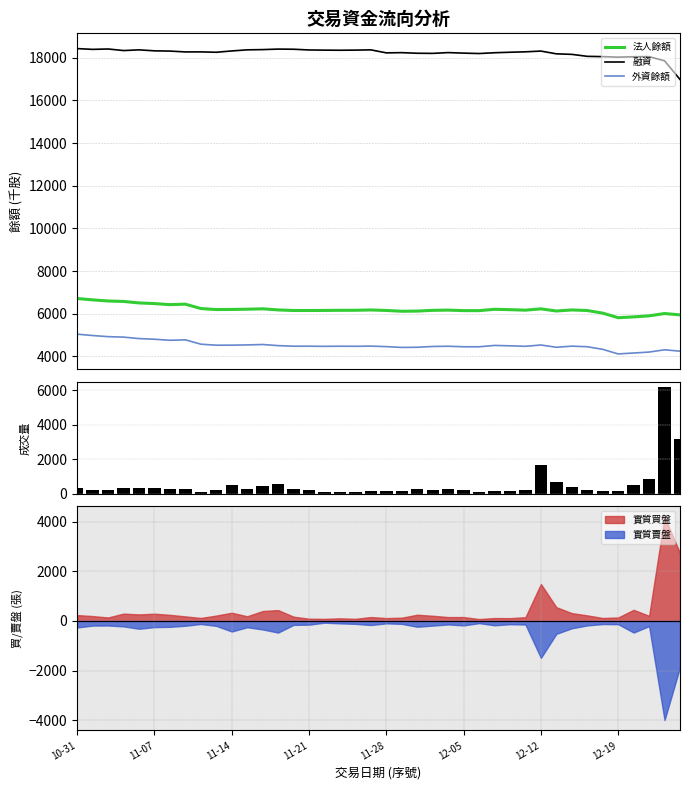

What is the label of the 14th bar from the left?

13